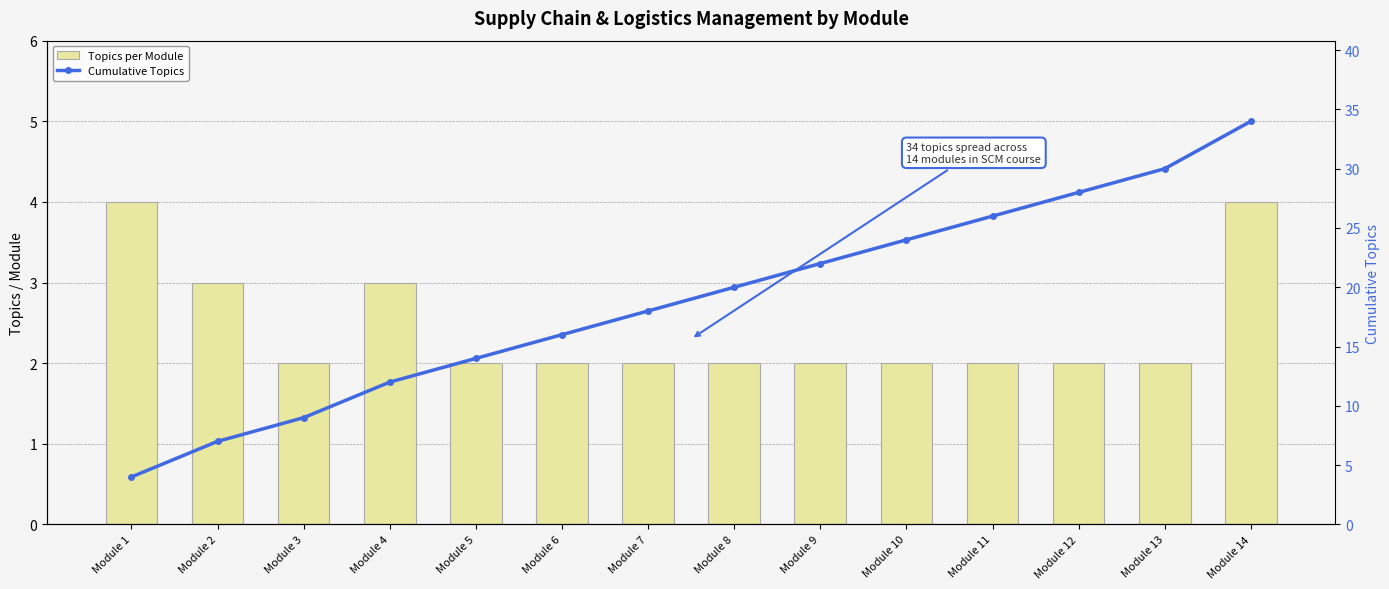

Which has a higher value, Module 5 or Module 4?

Module 4